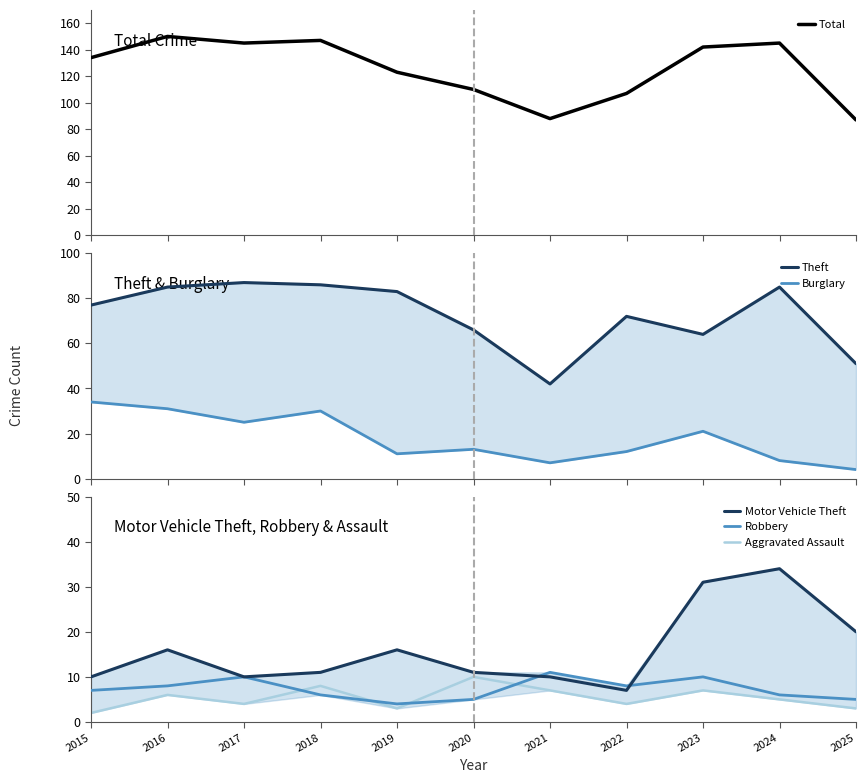

Is this an area chart (filled region under the line)?

No